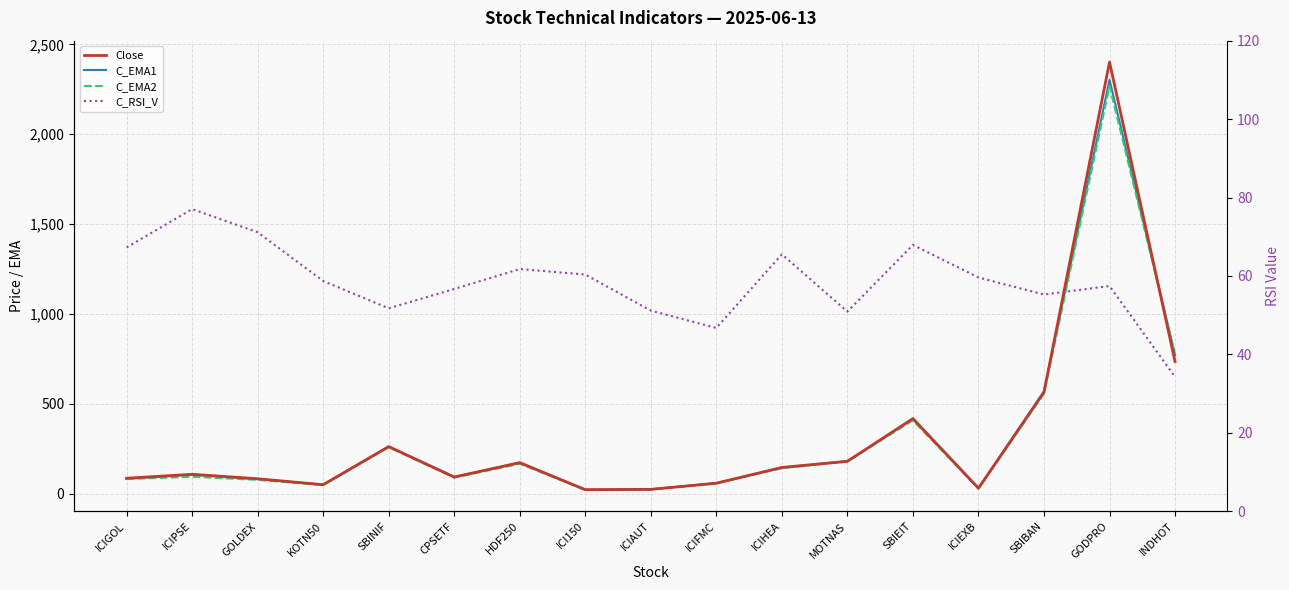

Which series has the largest total across all categories?

Close